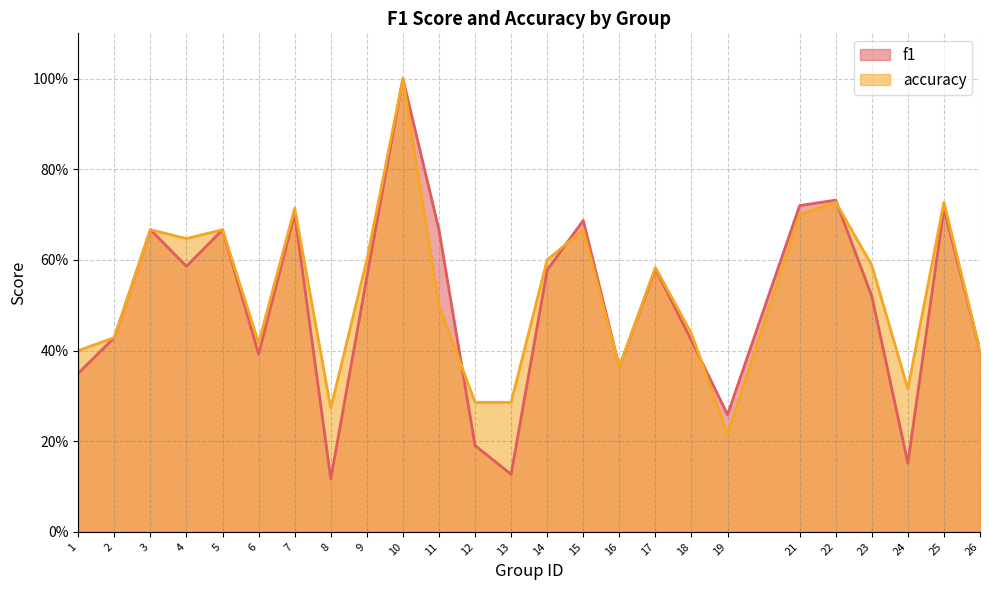

Reading left to right, extract all data points from this chart.

f1: 0.3	0.4	0.7	0.6	0.7	0.4	0.7	0.1	0.6	1.0	0.7	0.2	0.1	0.6	0.7	0.4	0.6	0.4	0.3	0.7	0.7	0.5	0.2	0.7	0.4
accuracy: 0.4	0.4	0.7	0.6	0.7	0.4	0.7	0.3	0.6	1.0	0.5	0.3	0.3	0.6	0.7	0.4	0.6	0.4	0.2	0.7	0.7	0.6	0.3	0.7	0.4